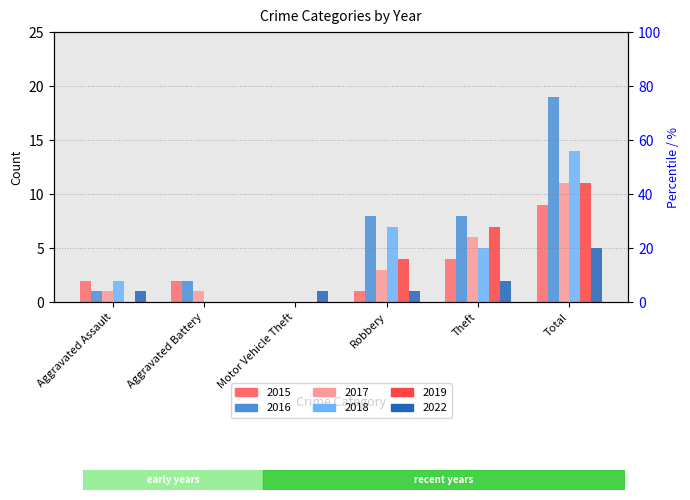

At which label is 2022 closest to 2?

Theft